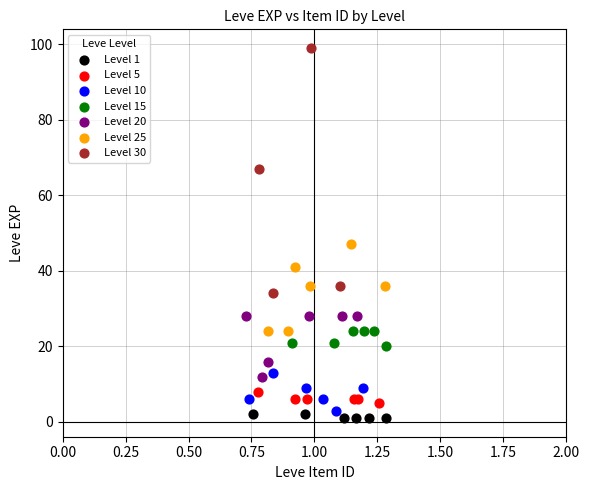

Which series reaches the maximum Y coordinate?

Level 30